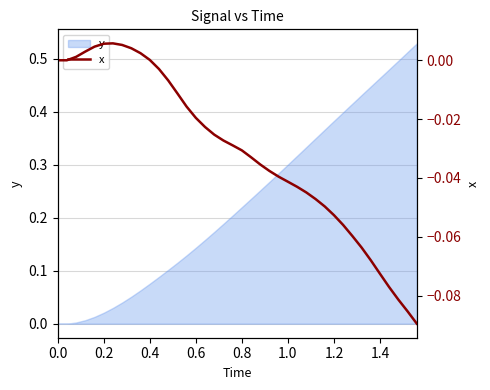

The value of y at 0.0 is 0.3. True or false?

False